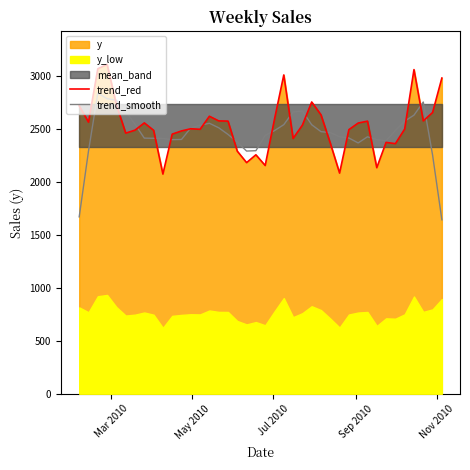

What is the difference between the maximum and minimum values in the trend_smooth series?

1194.6